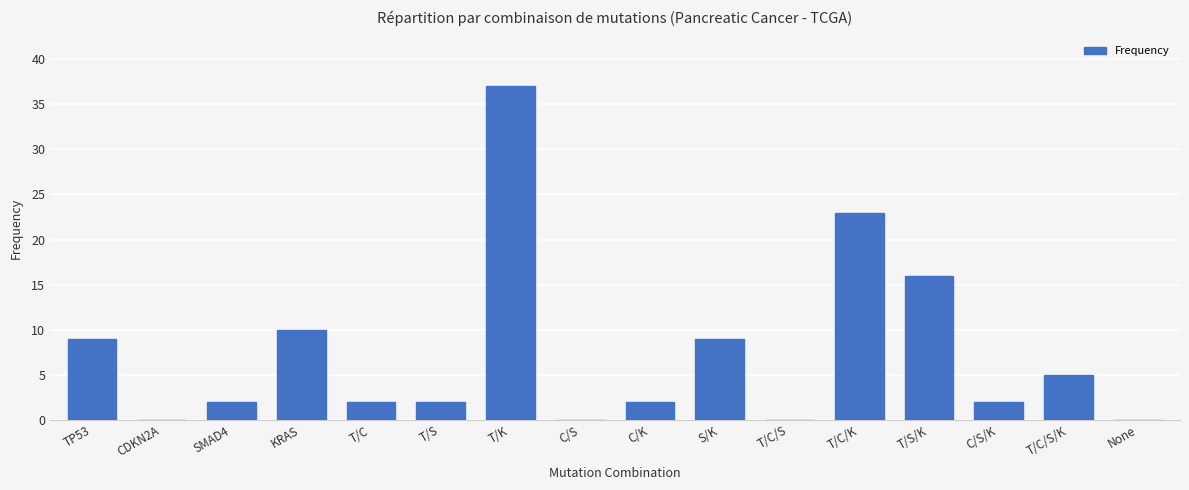

What is the sum of all values?

119